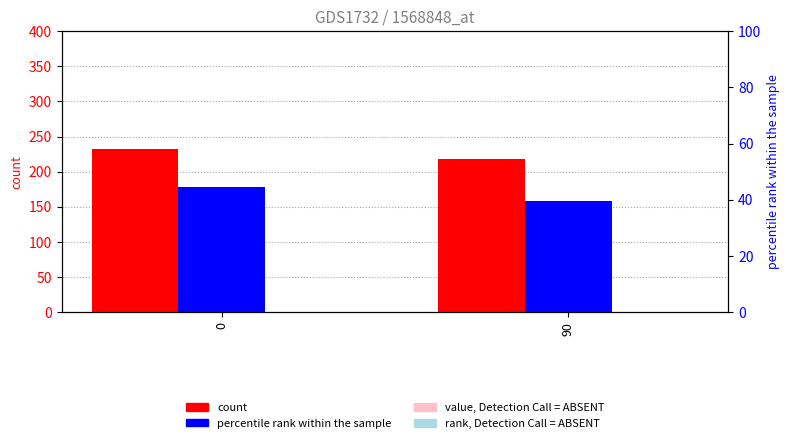

What is the maximum value shown in the chart?

232.1